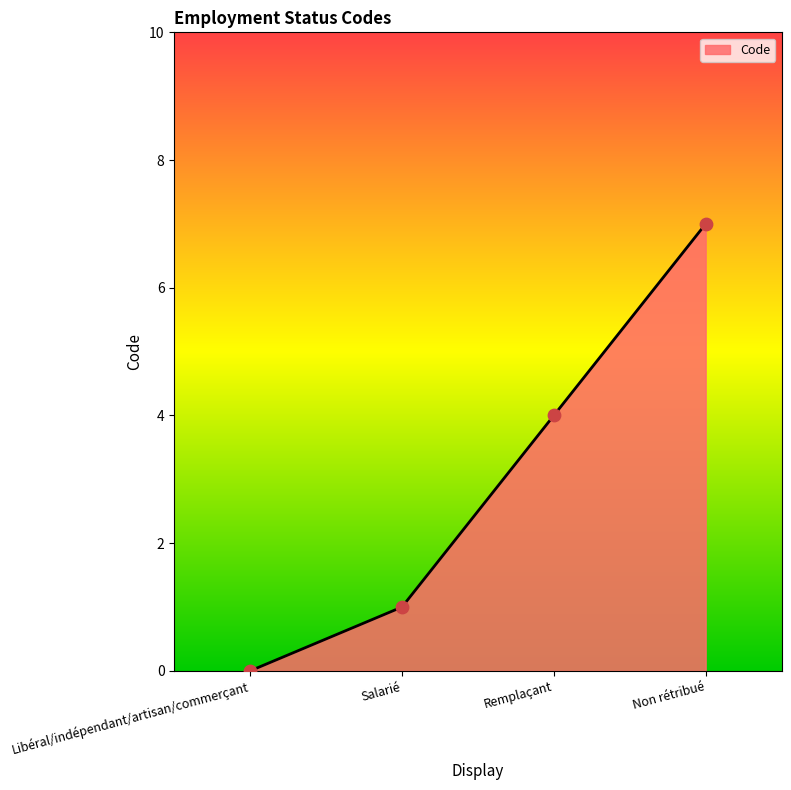

What is the change in value from Libéral/indépendant/artisan/commerçant to Remplaçant?

+4